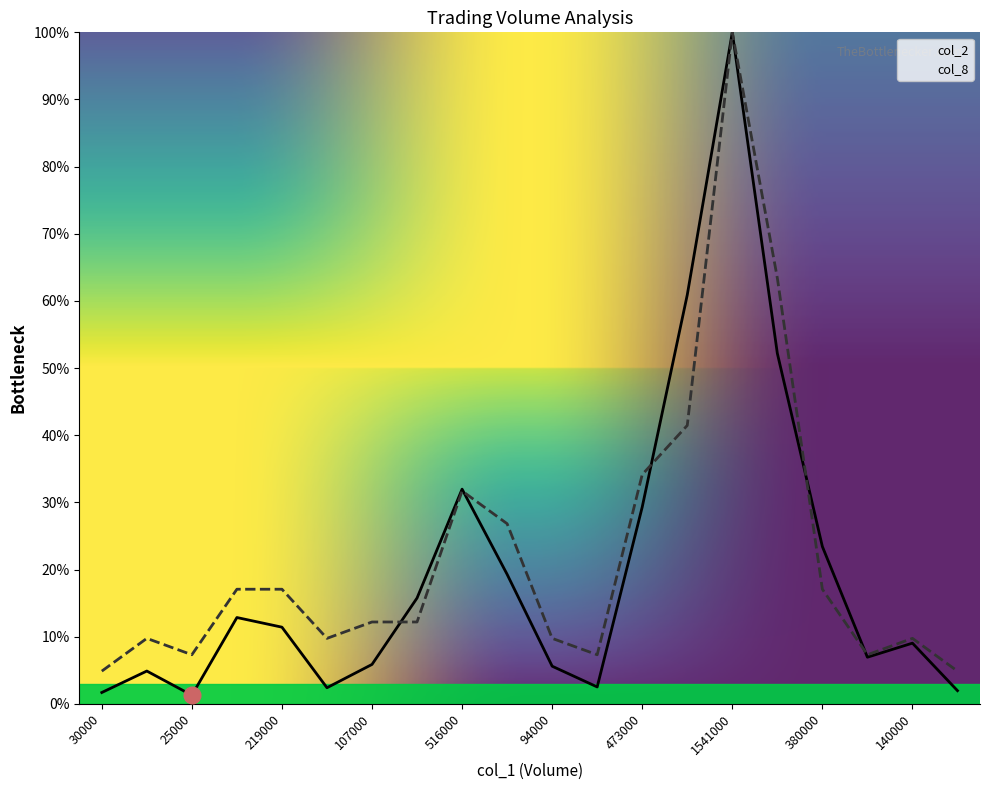

Is this an area chart (filled region under the line)?

No